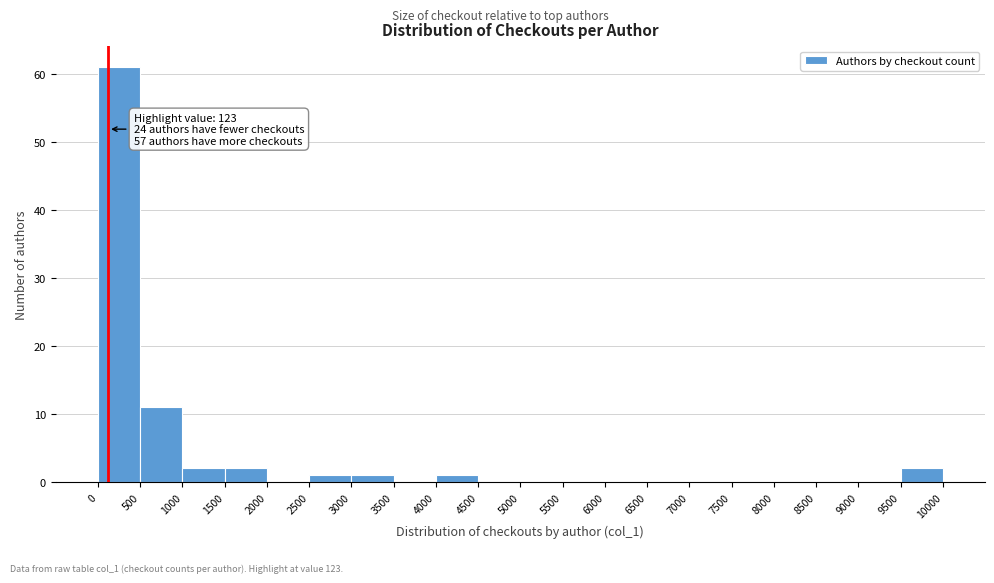

Which range on the x-axis has the tallest bar?

0 to 500